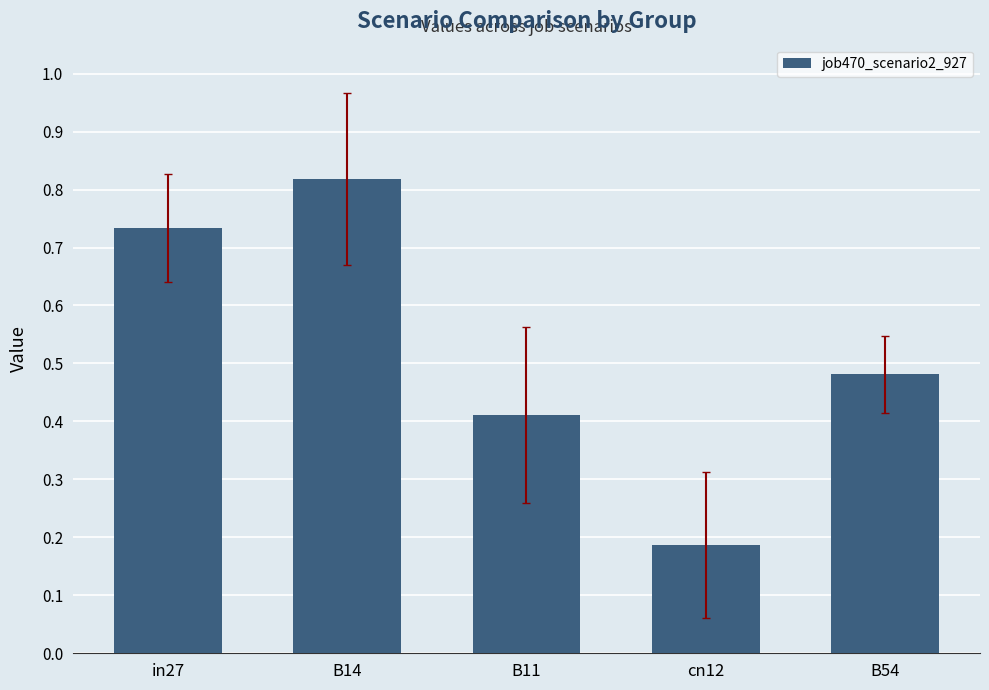

List the labels in order of value, largest first.

B14, in27, B54, B11, cn12